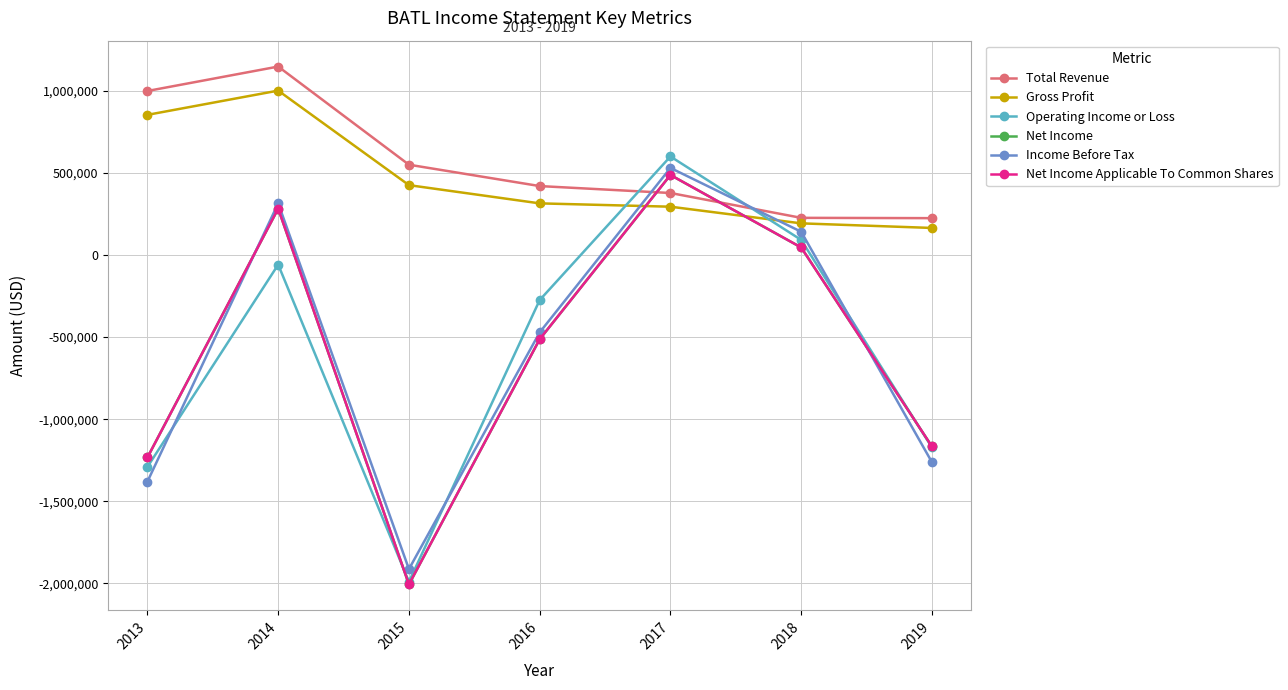

Which series changed the most between 2016 and 2017?

Income Before Tax